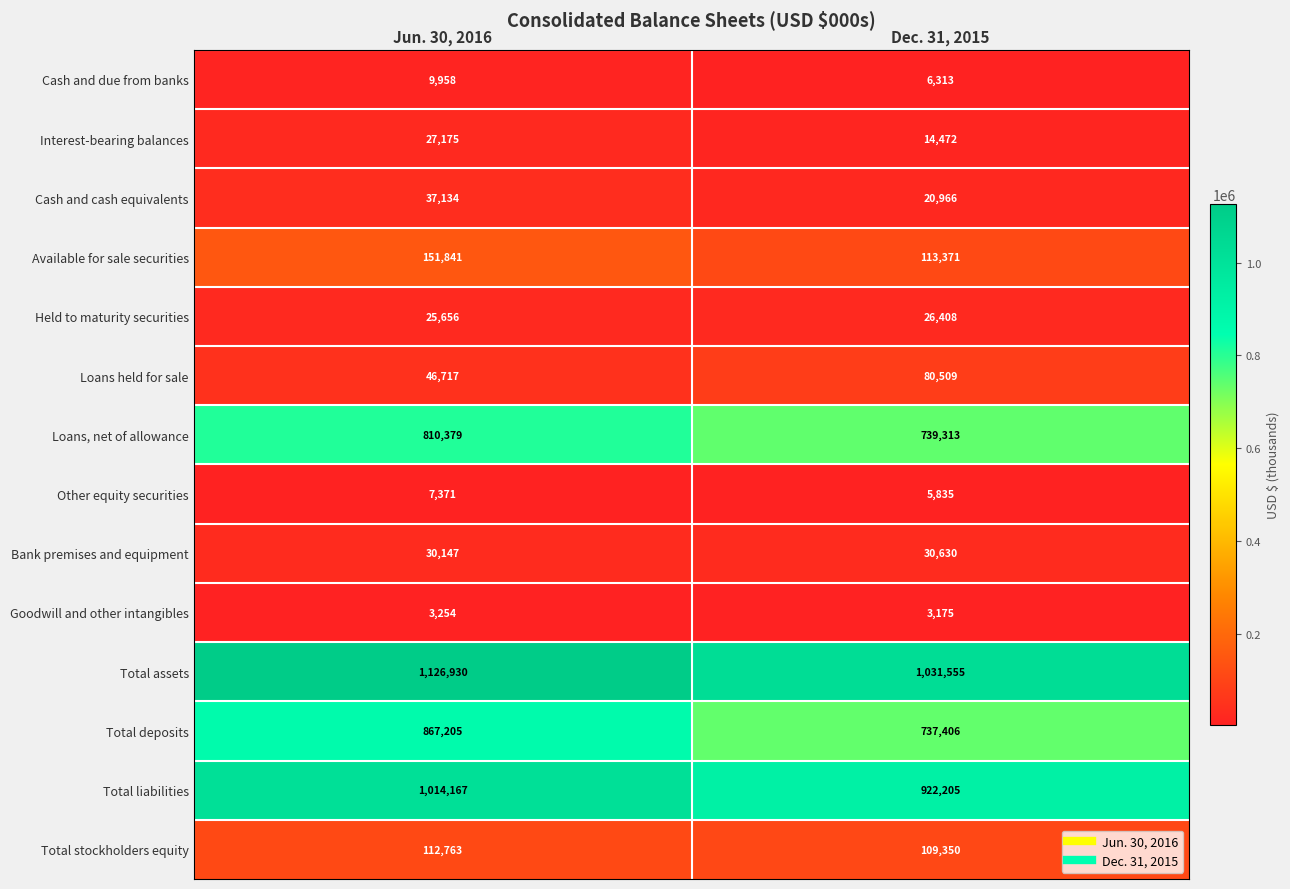

Reading left to right, extract all data points from this chart.

Cash and due from banks: 9958	6313
Interest-bearing balances: 27175	14472
Cash and cash equivalents: 37134	20966
Available for sale securities: 151841	113371
Held to maturity securities: 25656	26408
Loans held for sale: 46717	80509
Loans, net of allowance: 810379	739313
Other equity securities: 7371	5835
Bank premises and equipment: 30147	30630
Goodwill and other intangibles: 3254	3175
Total assets: 1126930	1031555
Total deposits: 867205	737406
Total liabilities: 1014167	922205
Total stockholders equity: 112763	109350